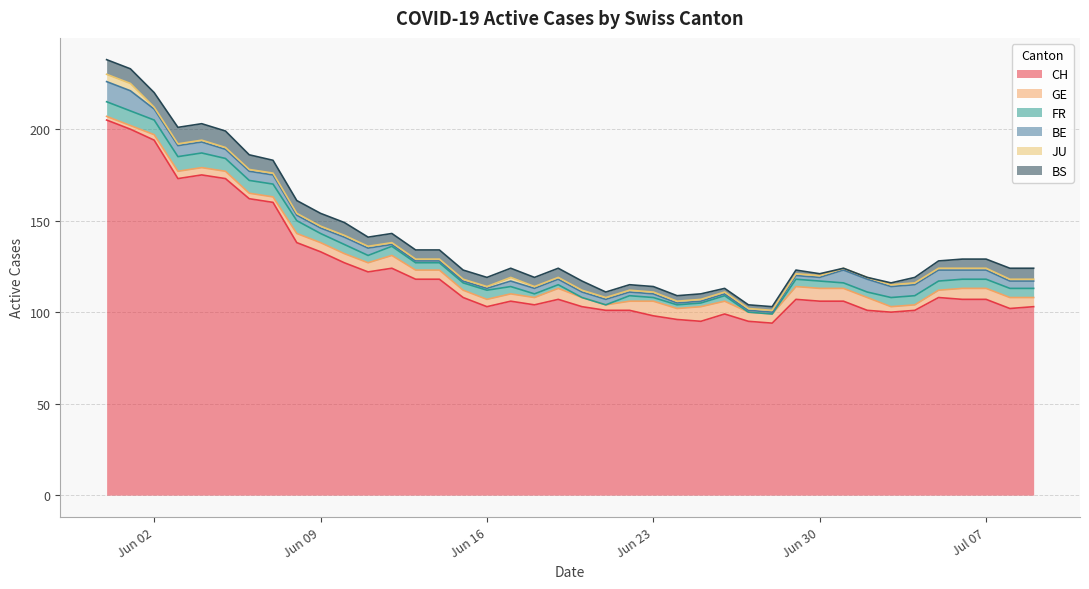

What is the total value across all series at 2020-07-07?

129